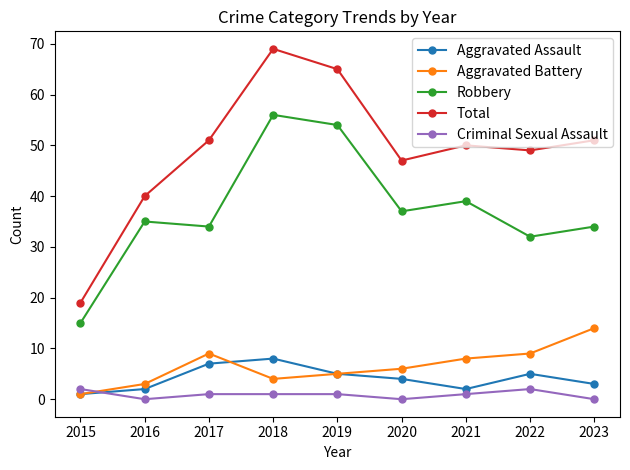

True or false: Criminal Sexual Assault has a value of 2 at 2022.

True